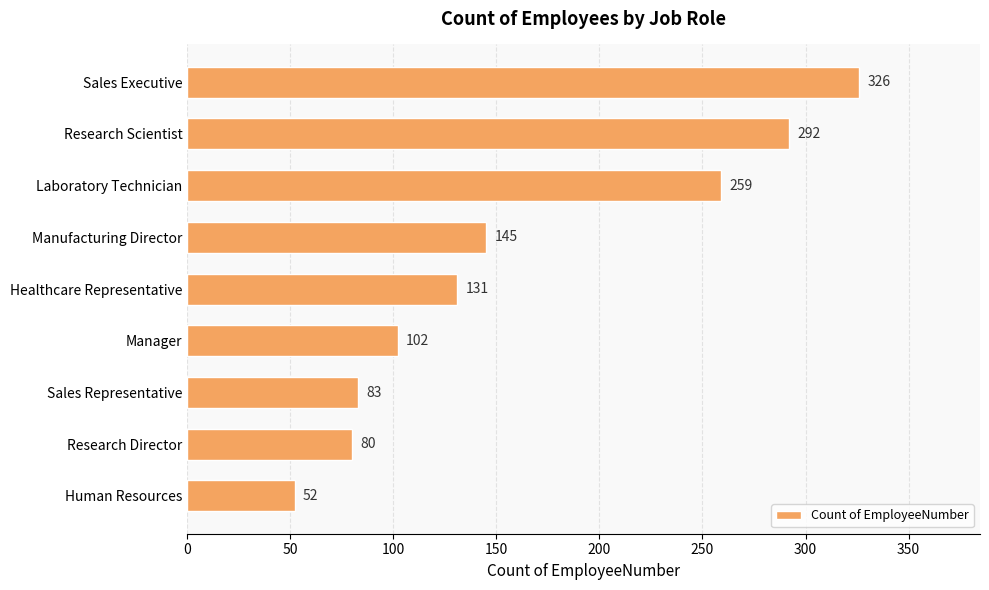

What is the difference between the second highest and second lowest values?

212